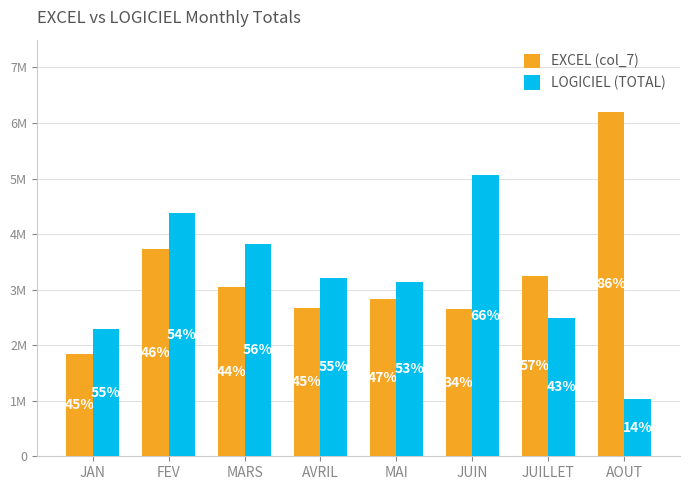

At how many categories does at least one series exceed 4060409?

3